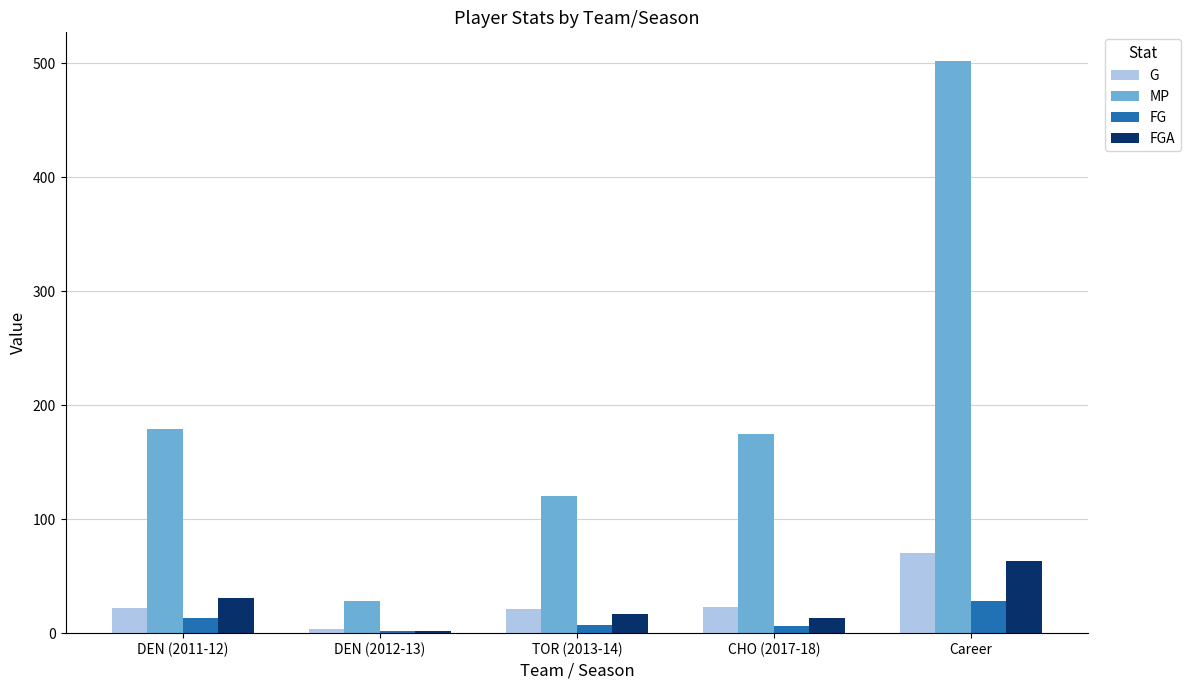

True or false: MP has a value of 28 at DEN (2012-13).

True